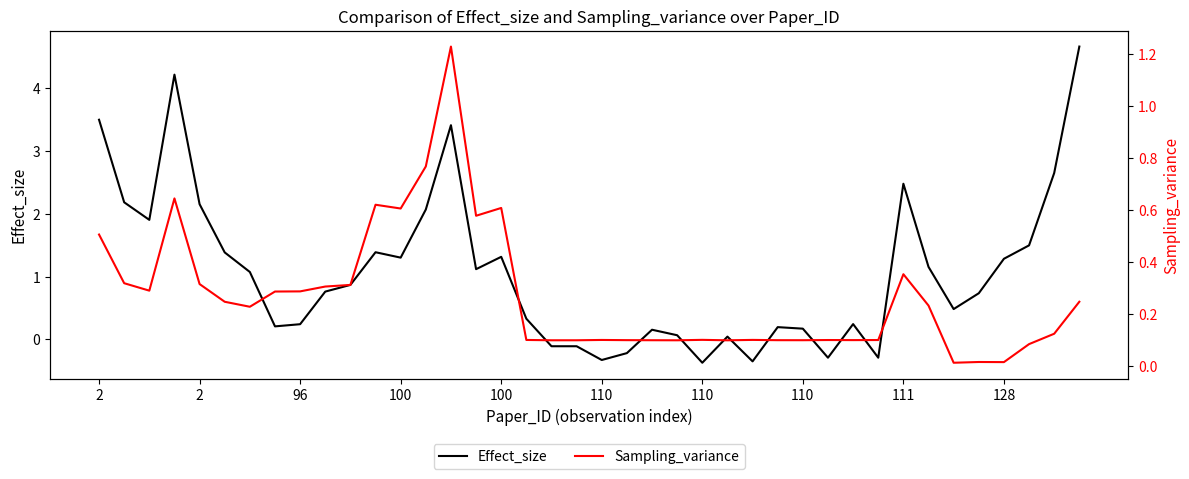

Which series has the largest total across all categories?

Effect_size